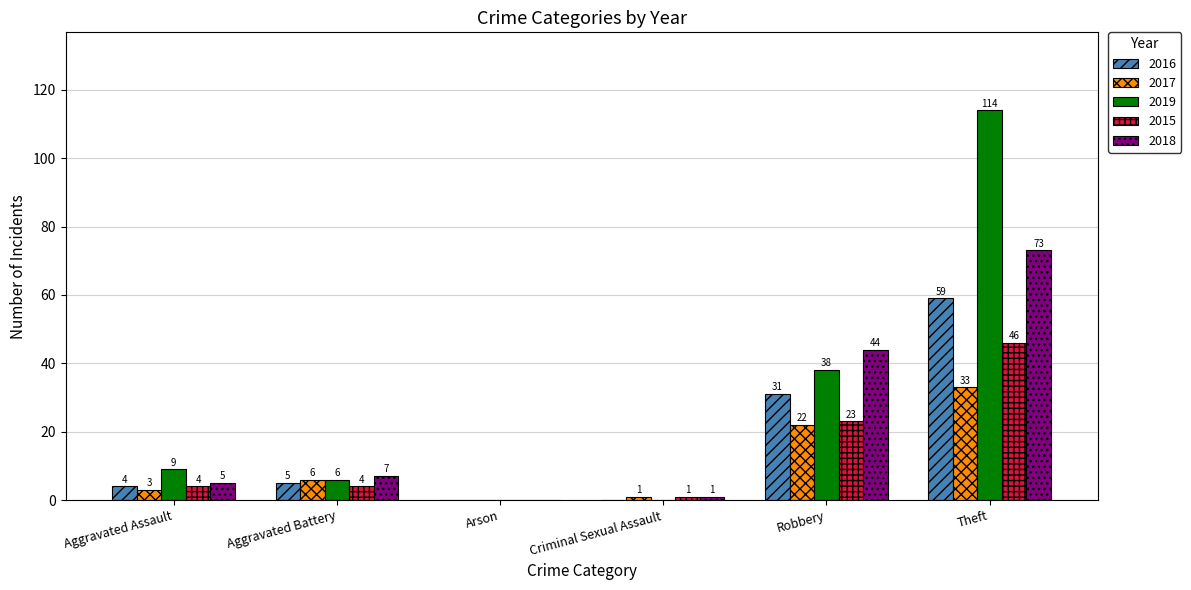

How many groups of bars are there?

6